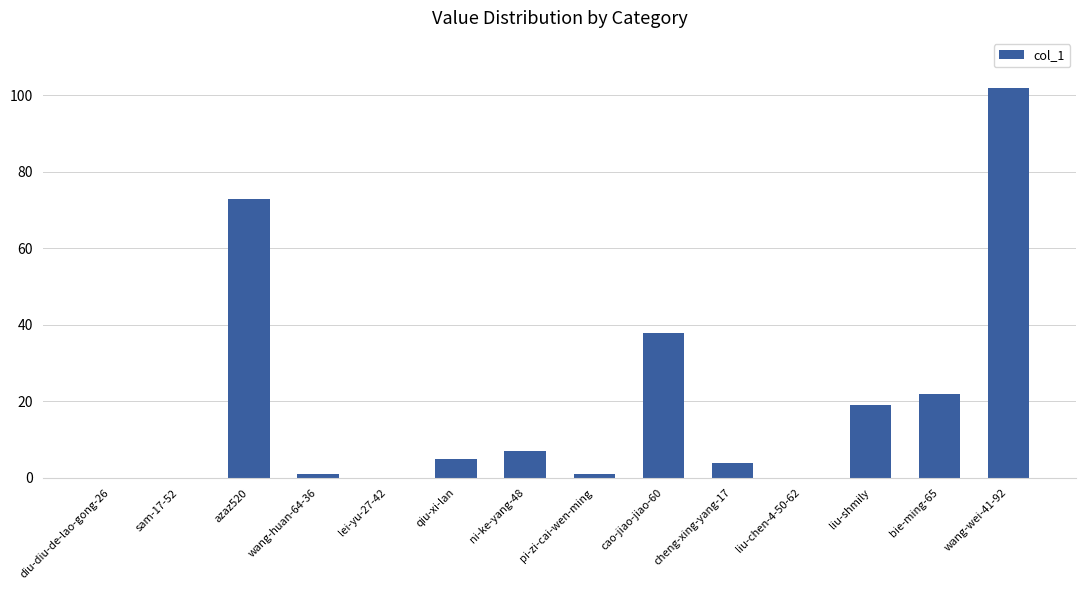

Reading right to left, what are all the values shown in this chart?

wang-wei-41-92=102	bie-ming-65=22	liu-shmily=19	liu-chen-4-50-62=0	cheng-xing-yang-17=4	cao-jiao-jiao-60=38	pi-zi-cai-wen-ming=1	ni-ke-yang-48=7	qiu-xi-lan=5	lei-yu-27-42=0	wang-huan-64-36=1	azaz520=73	sam-17-52=0	diu-diu-de-lao-gong-26=0